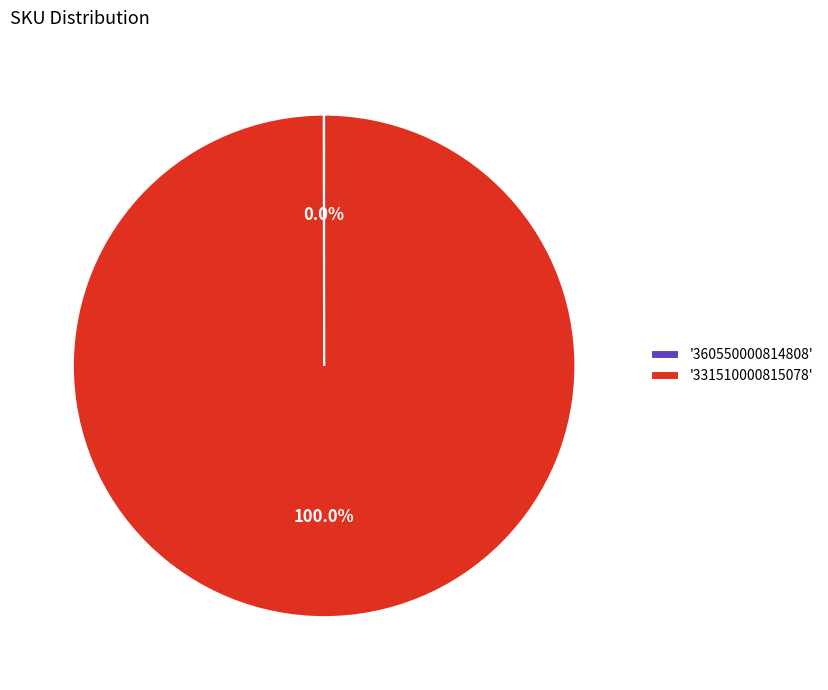

Is '331510000815078' the majority of the pie?

Yes